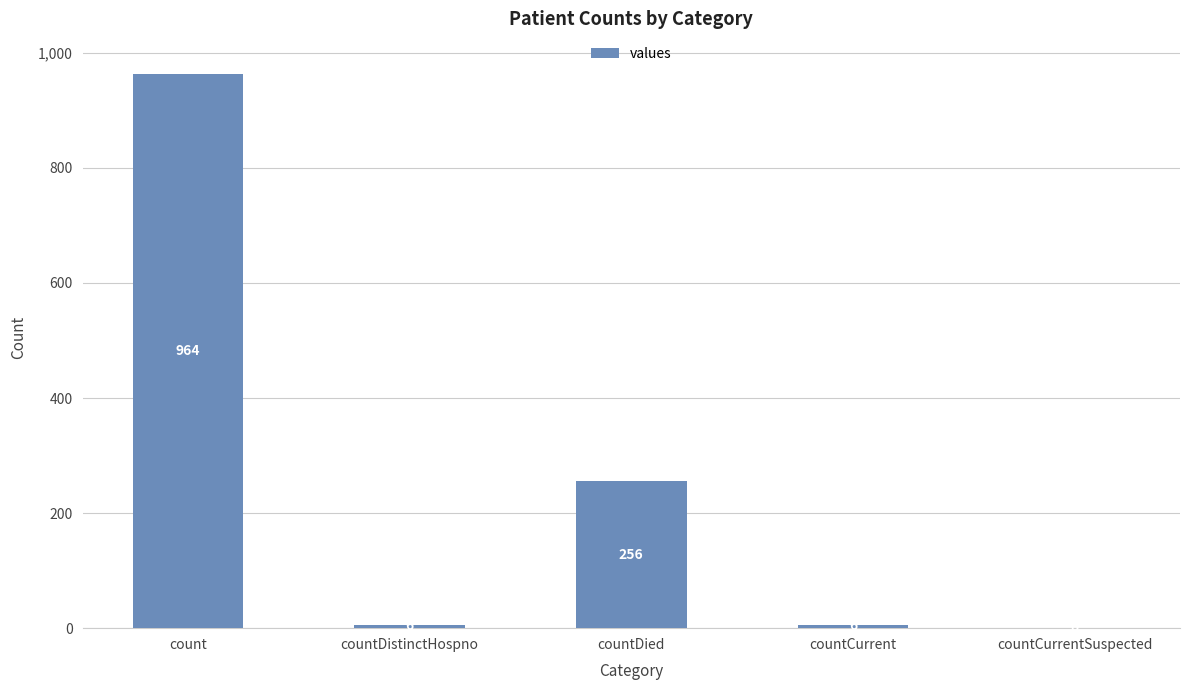

Are the bars horizontal?

No